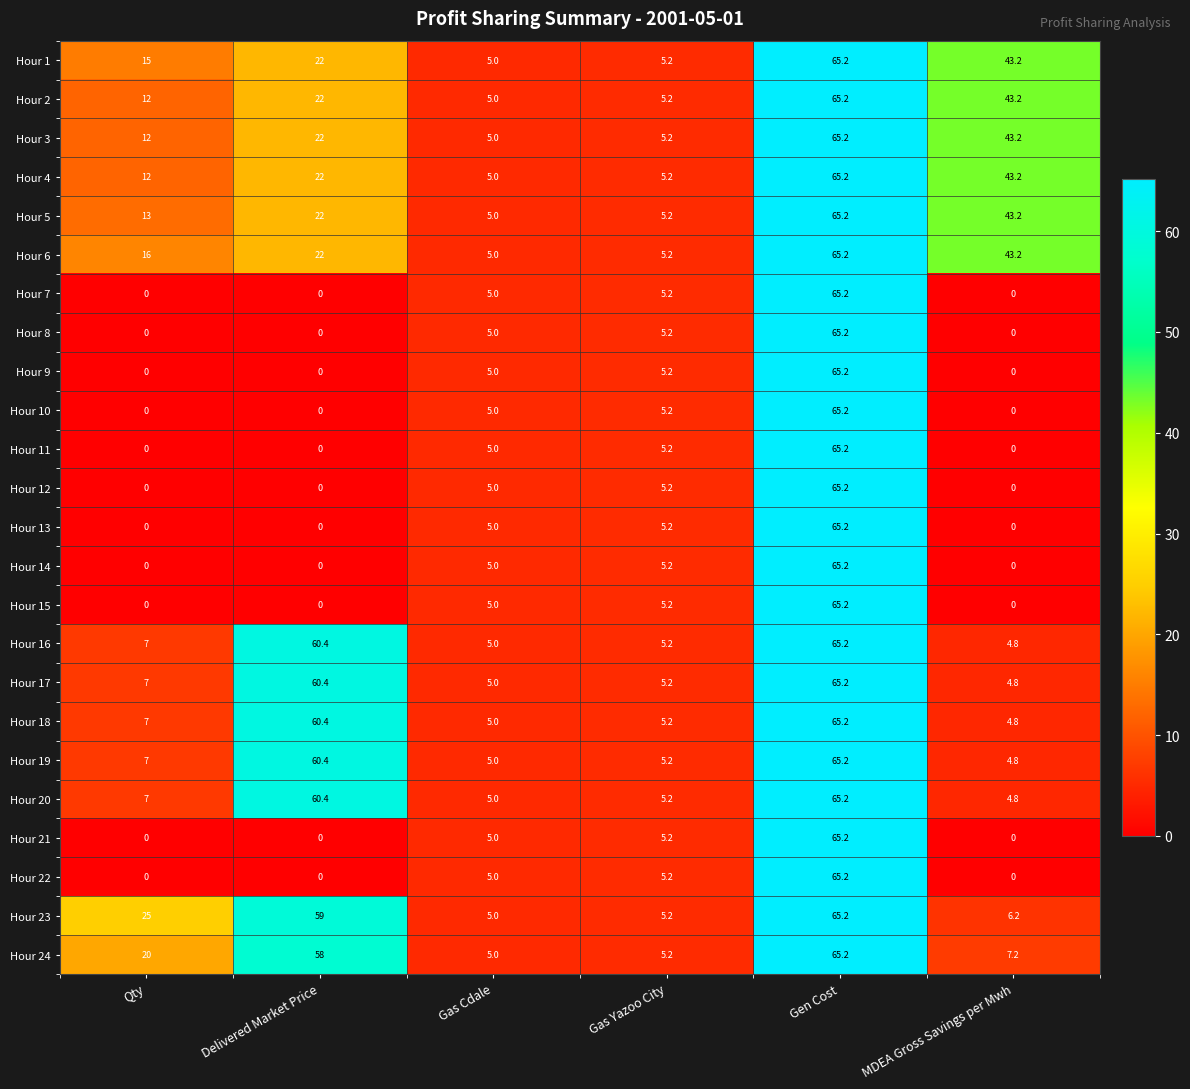

What is the spread (max minus min) of values at MDEA Gross Savings per Mwh?

43.2